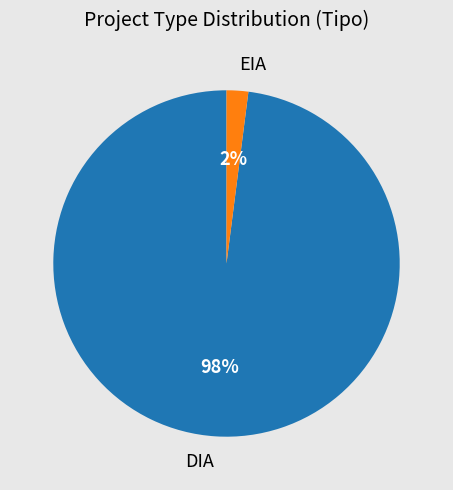

Between EIA and DIA, which is larger?

DIA